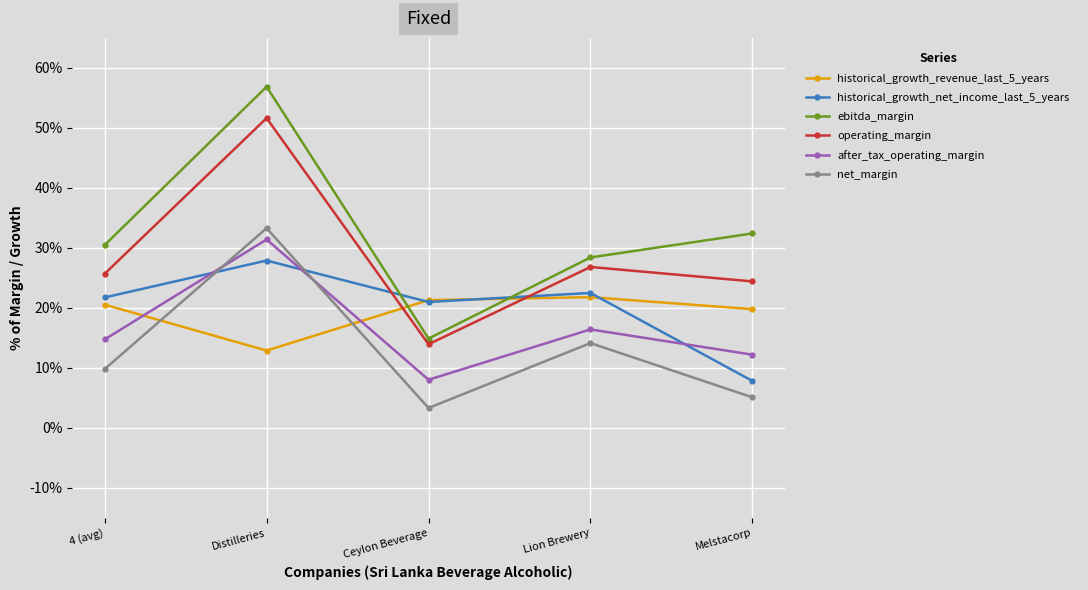

What are all the series names shown in the legend?

historical_growth_revenue_last_5_years, historical_growth_net_income_last_5_years, ebitda_margin, operating_margin, after_tax_operating_margin, net_margin